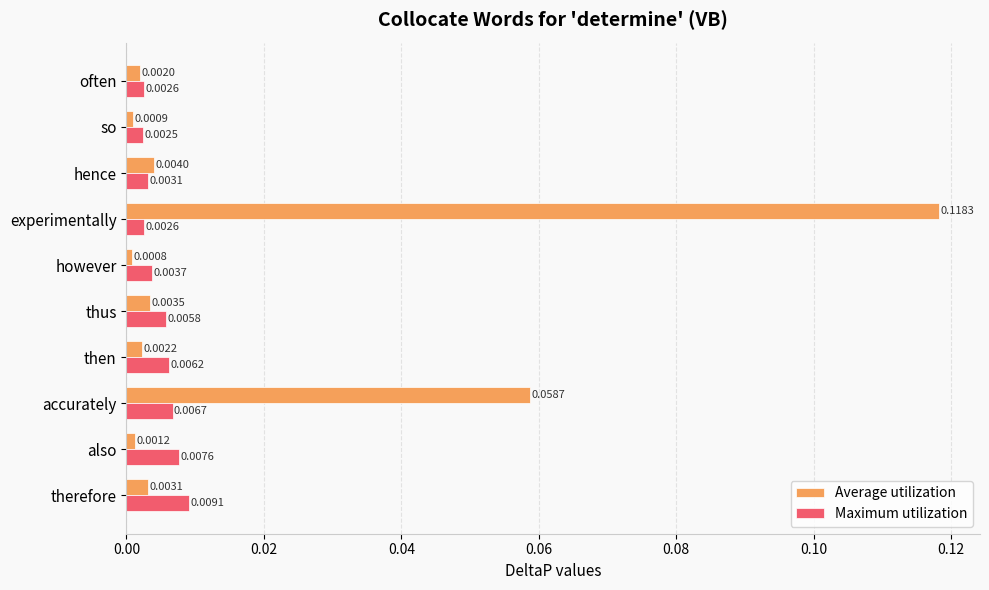

Where is Maximum utilization nearest to the value 0?

so